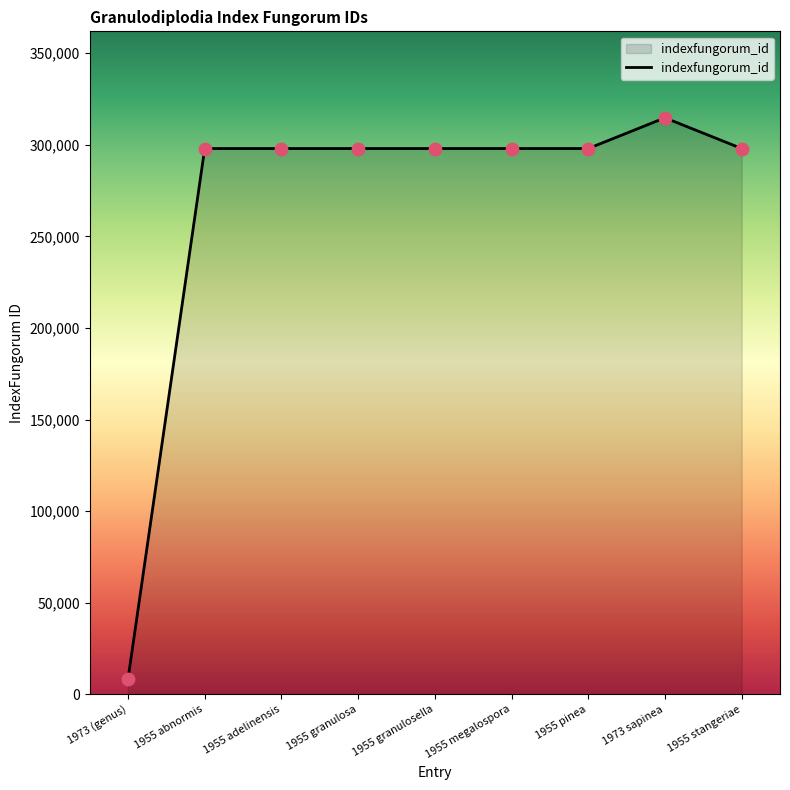

Between 1973 (genus) and 1955 granulosa, which is larger?

1955 granulosa